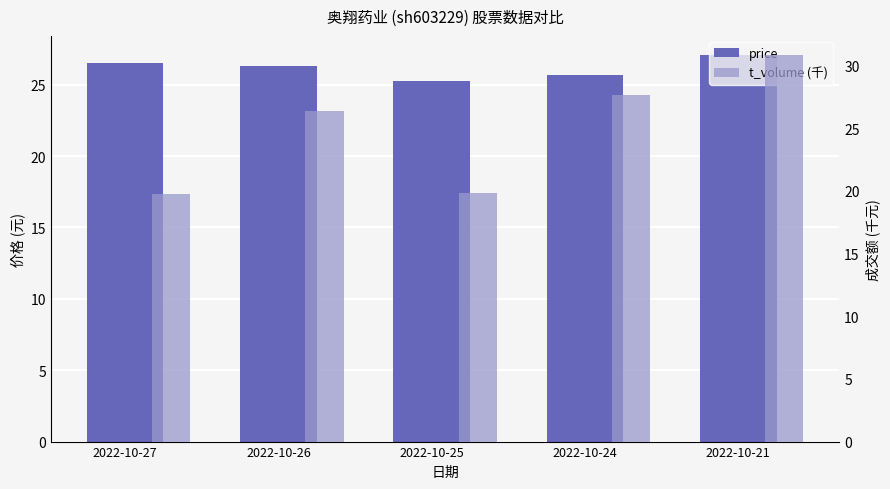

At 2022-10-24, list the series in order from smallest to largest.

price, t_volume (千)